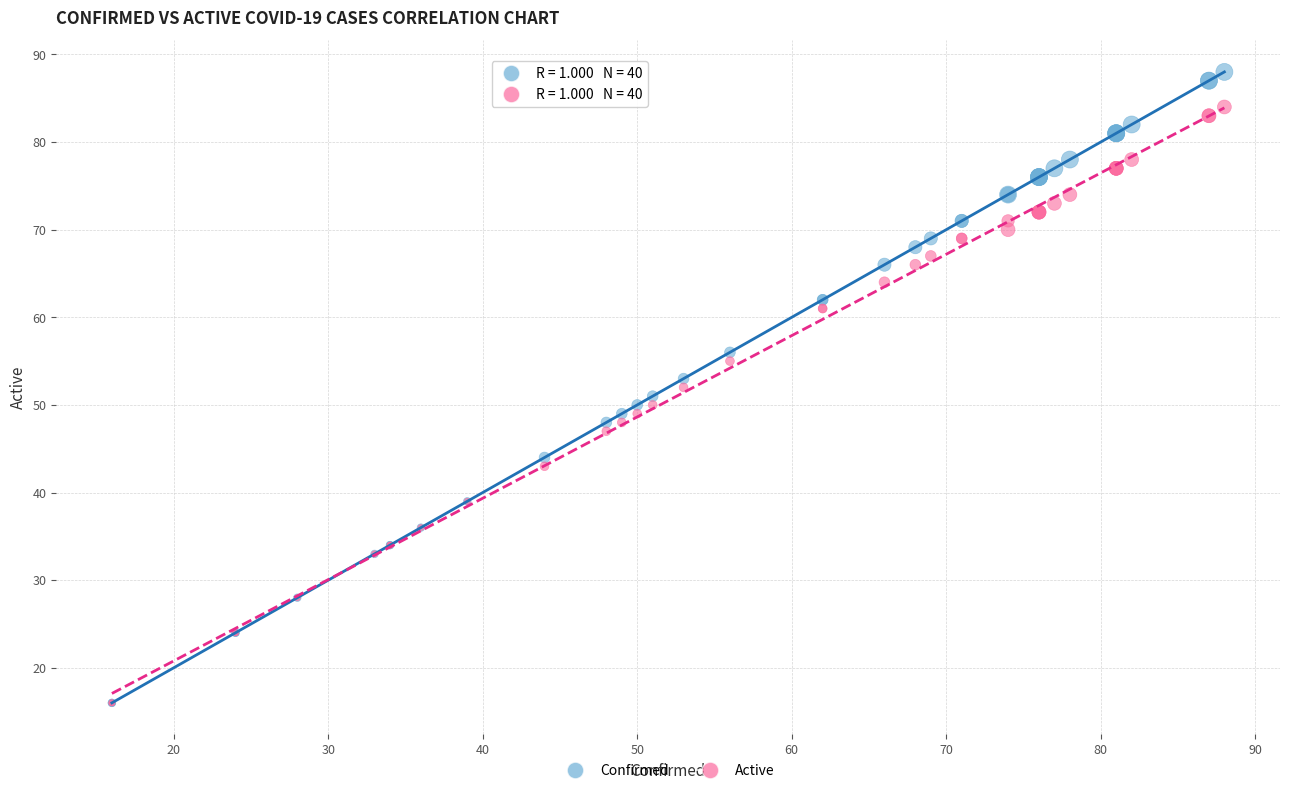

Which series has the widest spread of Y values?

Confirmed